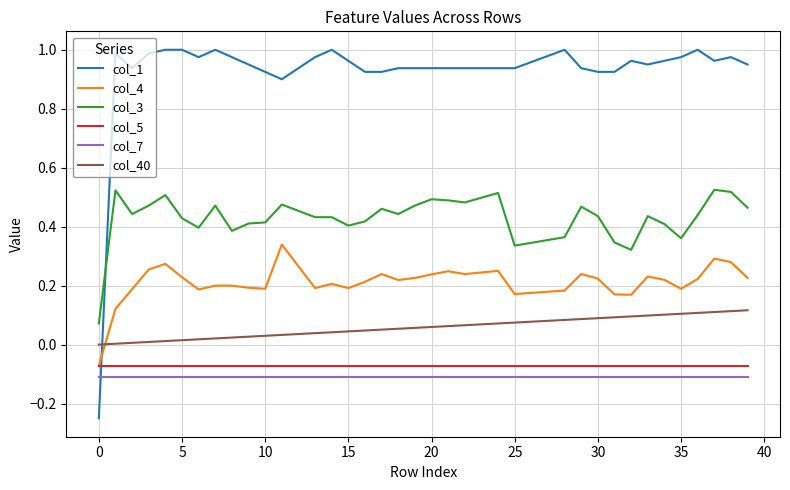

Count the number of data series in this chart.

6